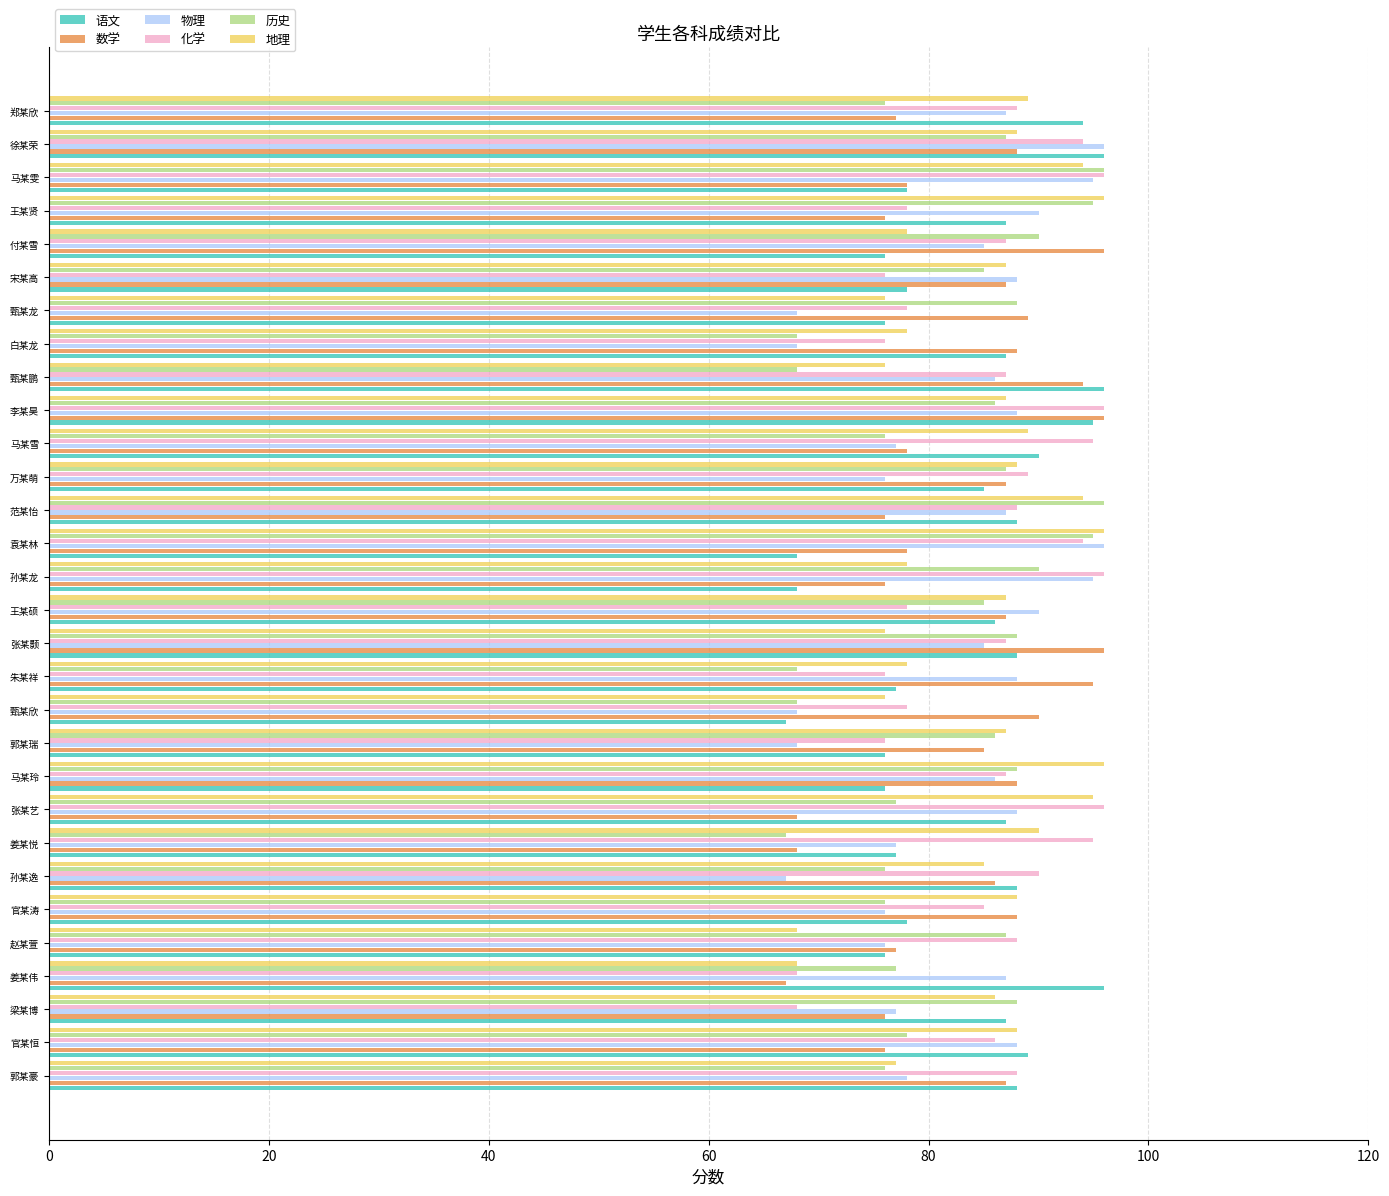

The value of 语文 at 张某颢 is 88. True or false?

True